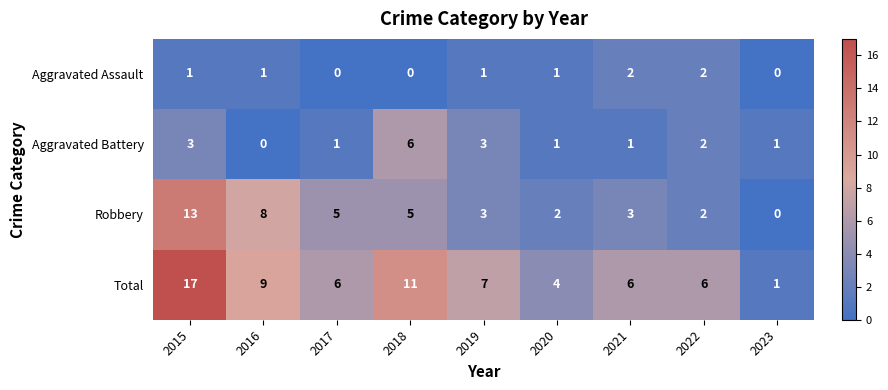

What is the highest value of the Aggravated Battery series?

6